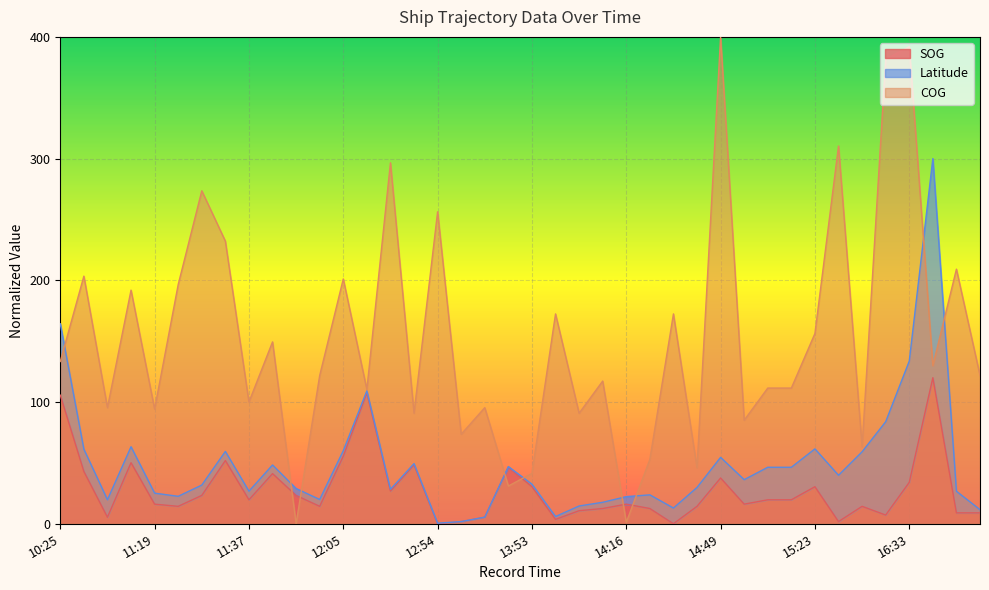

How many times do COG and SOG cross each other?

6